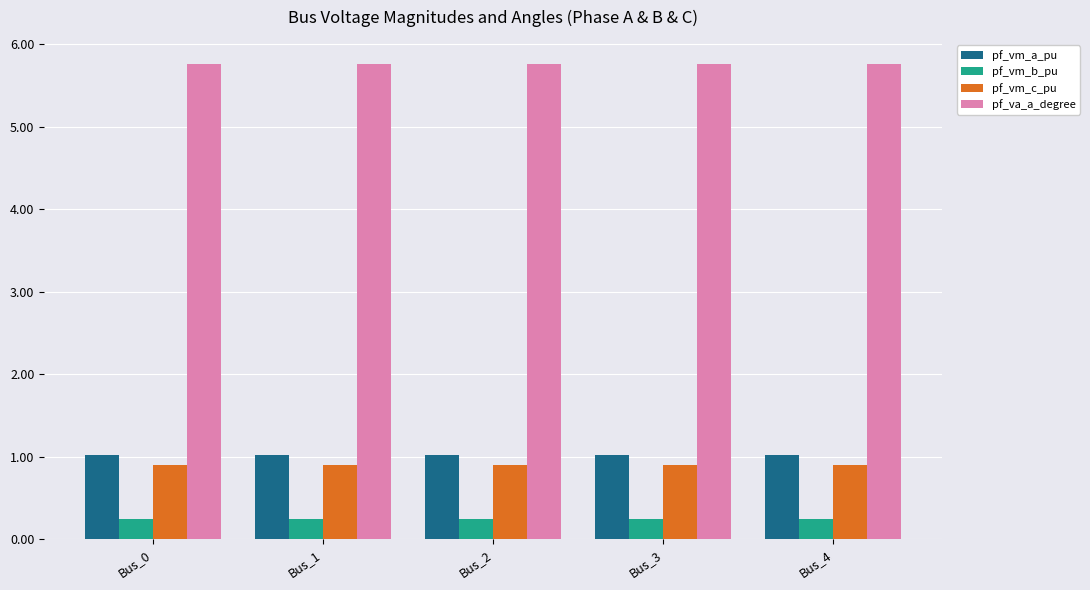

How many groups of bars are there?

5